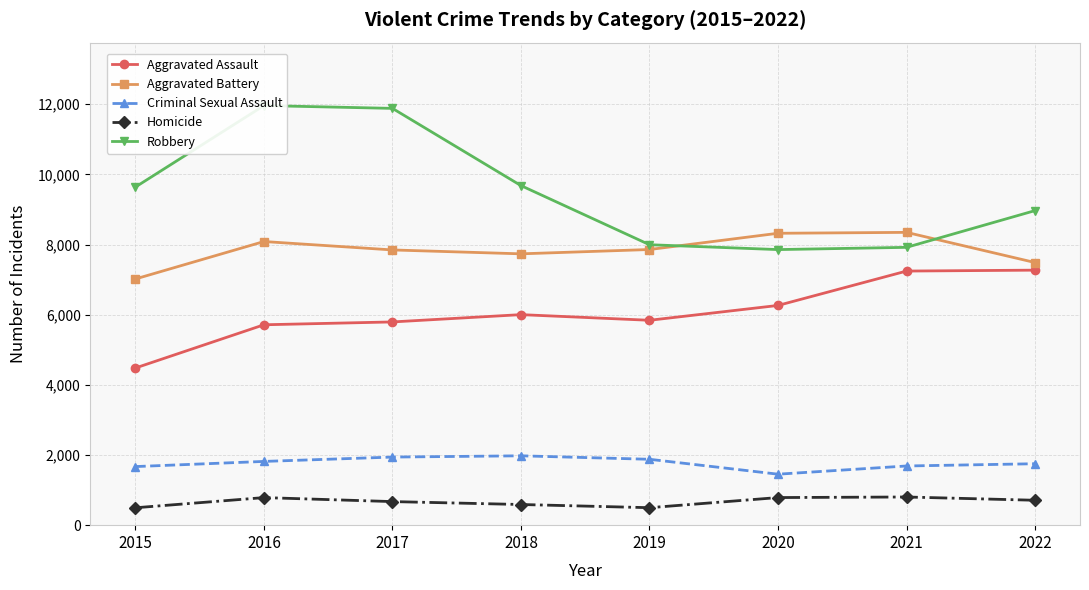

What is the difference between the second highest and minimum values in the Homicide series?

291